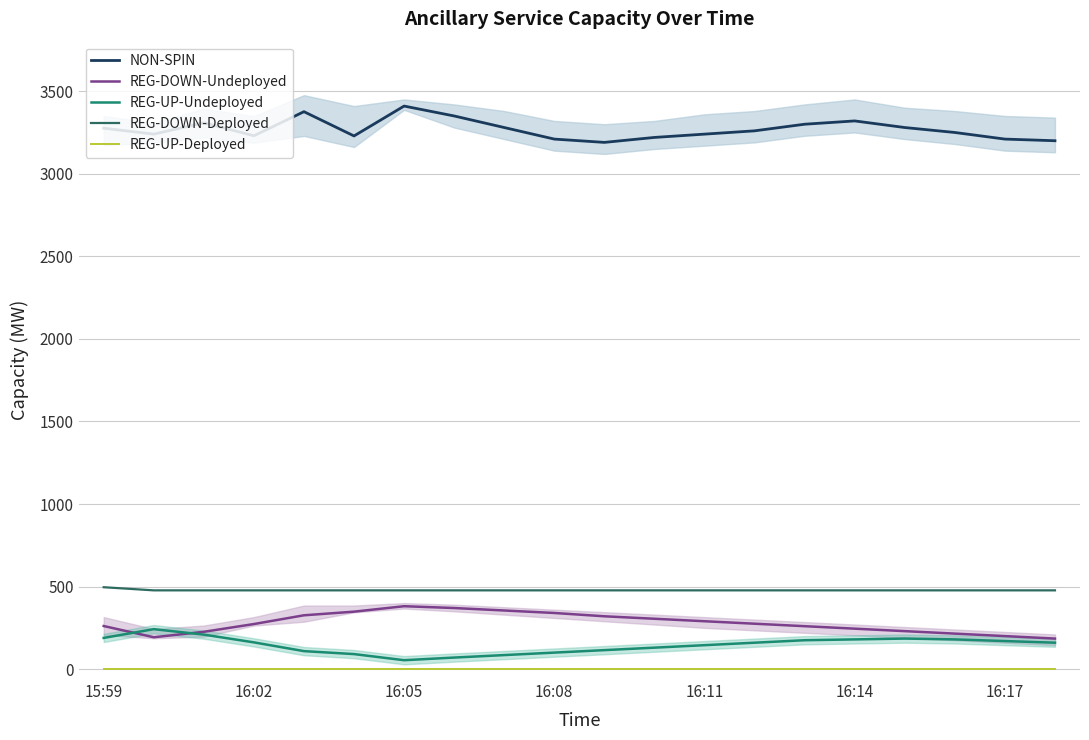

What is the highest value of the NON-SPIN series?

3410